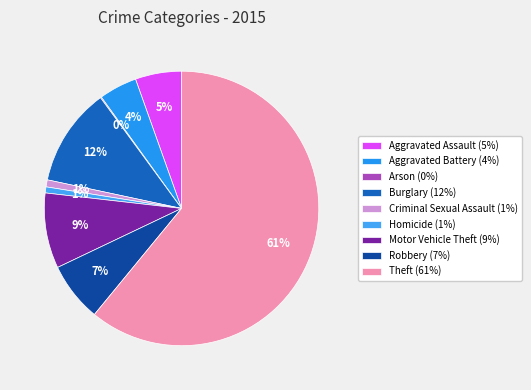

Does Aggravated Assault represent more than half of the total?

No